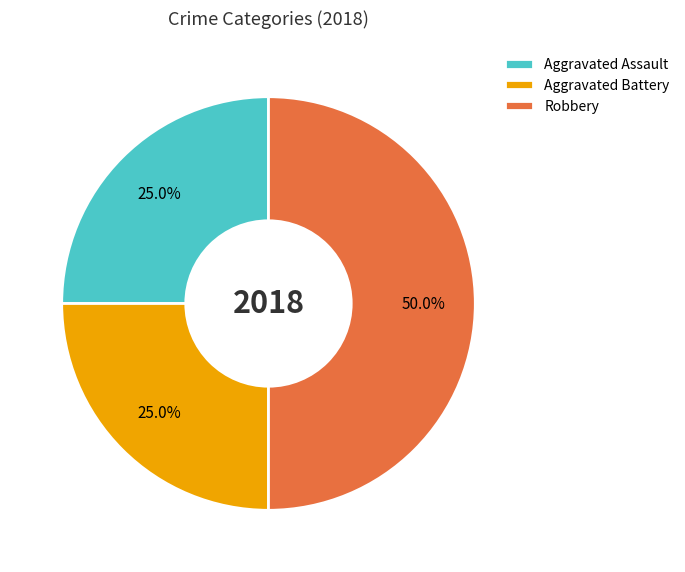

Is the sum of Robbery and Aggravated Assault greater than half?

Yes